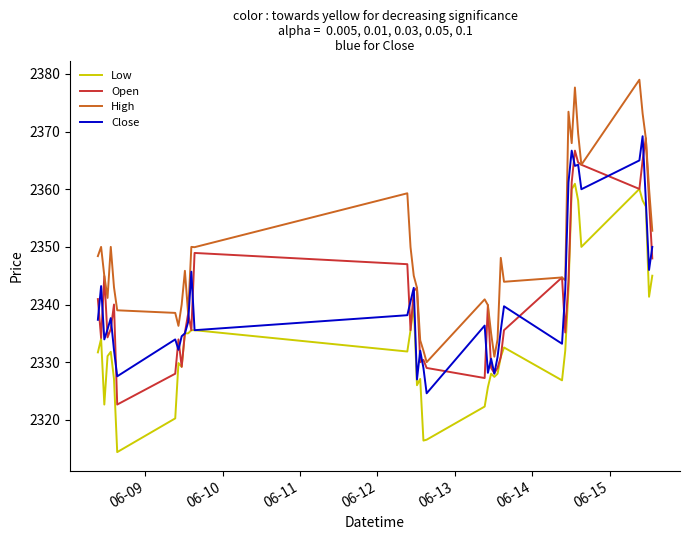

True or false: Low and High cross at least once.

False